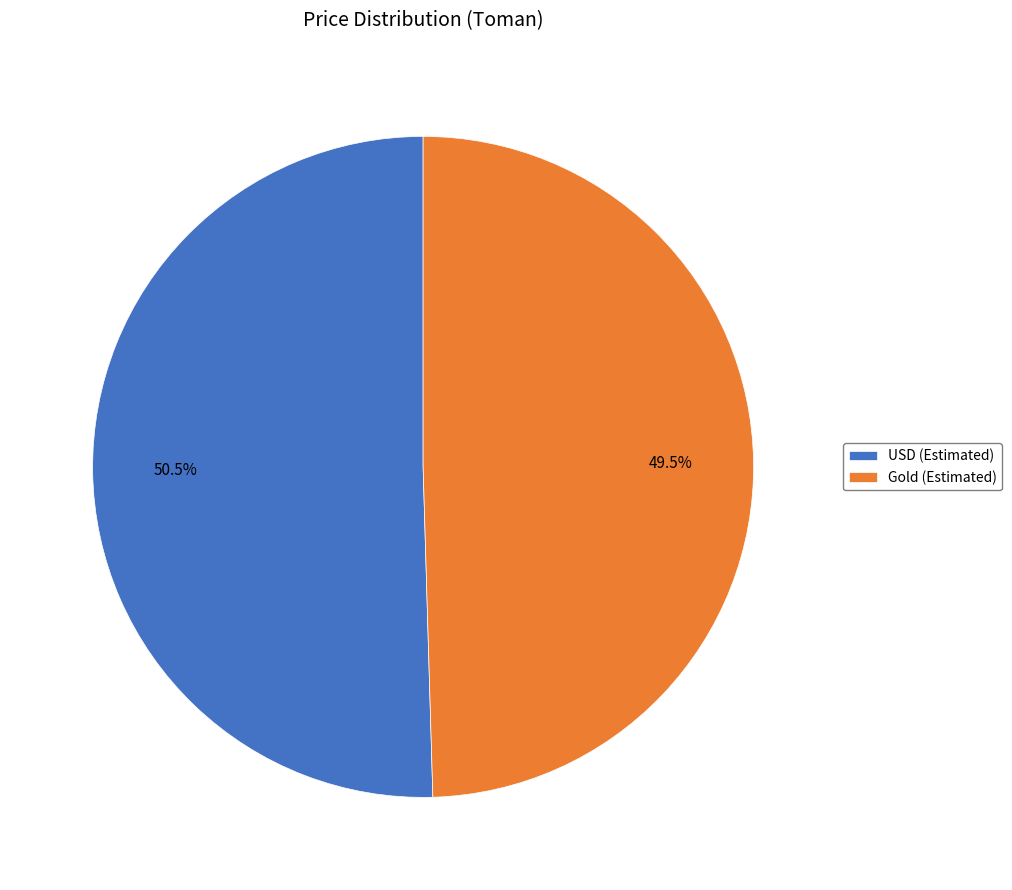

How many segments does this pie chart have?

2